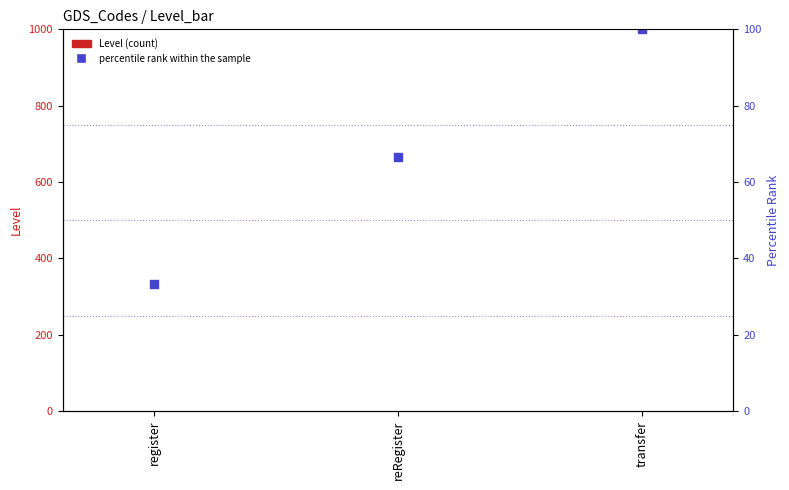

What is the total value across all series at register?

34.3